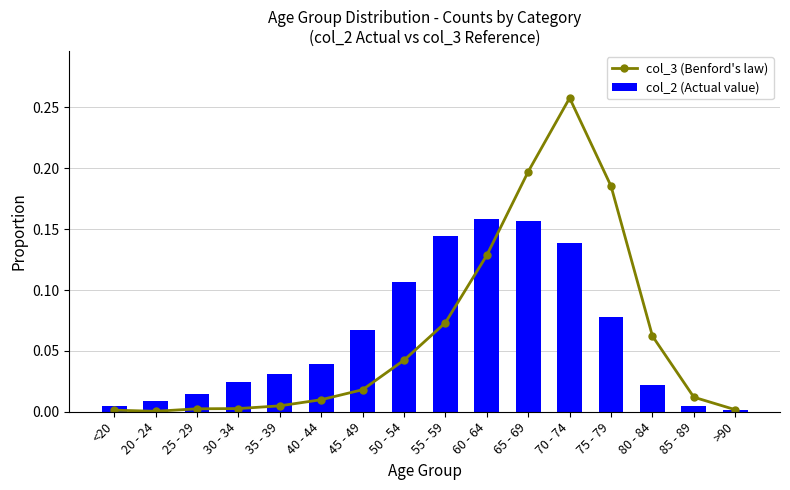

How many series are shown in this chart?

2